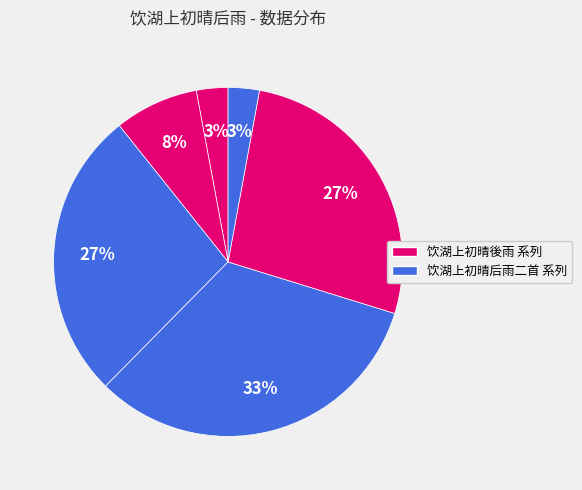

Count the number of slices in the pie.

6